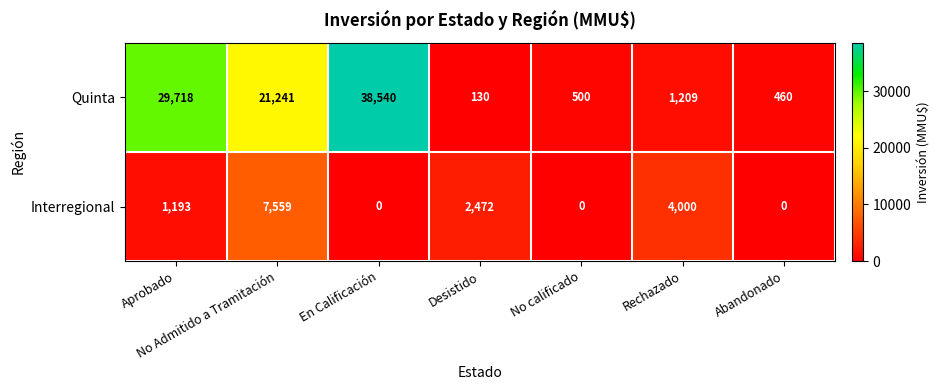

What is the maximum value for Interregional?

7559